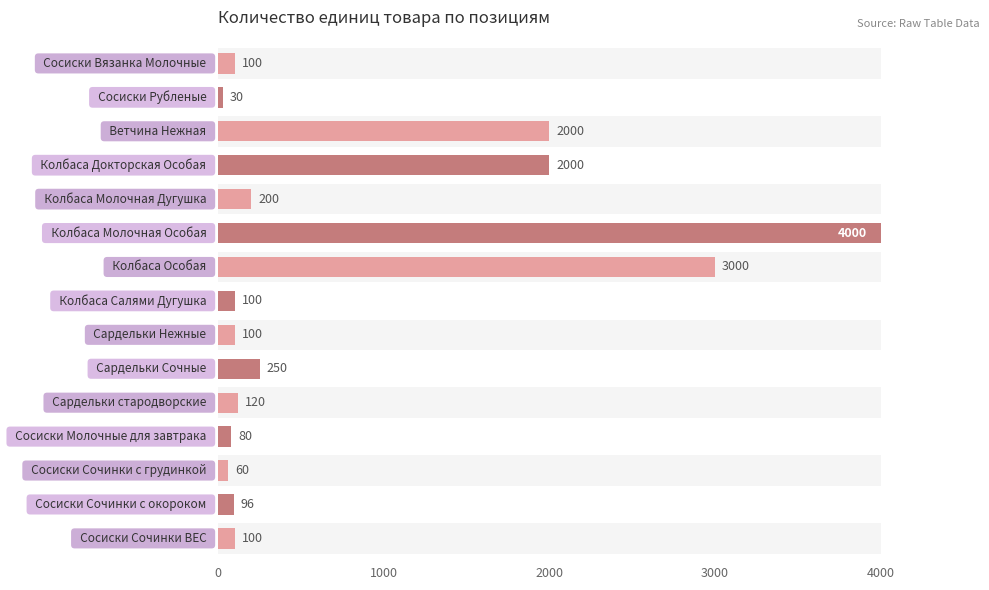

What is the smallest value displayed?

30